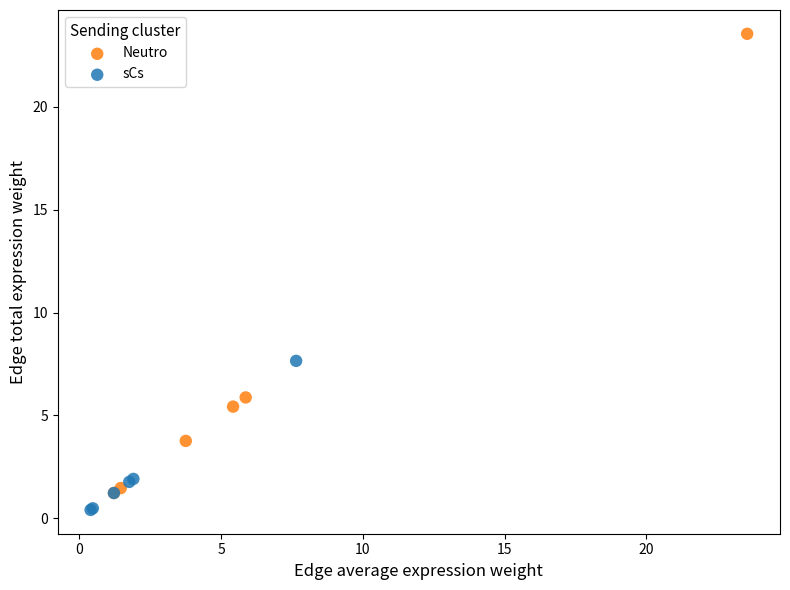

Which series has the largest Y range (max minus min)?

Neutro